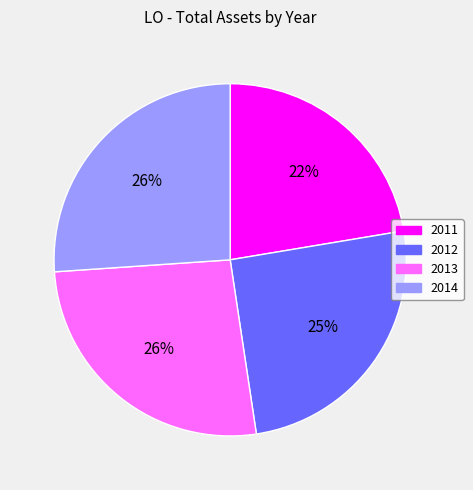

Does 2011 represent more than half of the total?

No